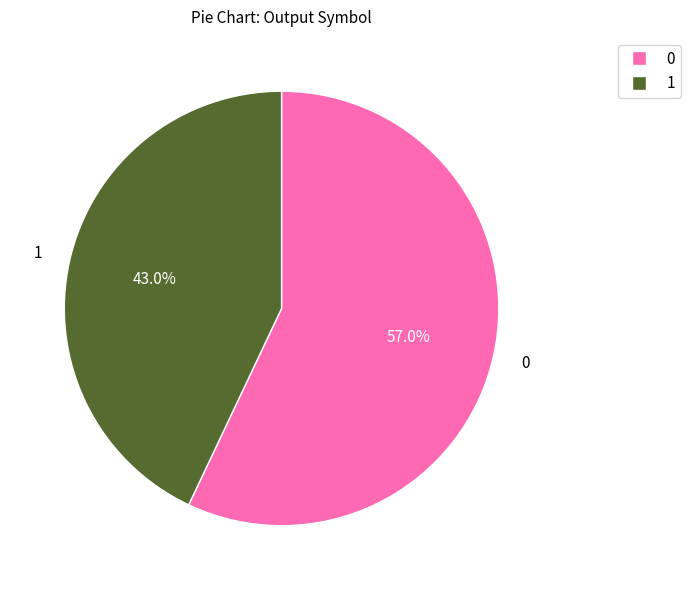

What percentage do 0 and 1 together represent?

100.0%